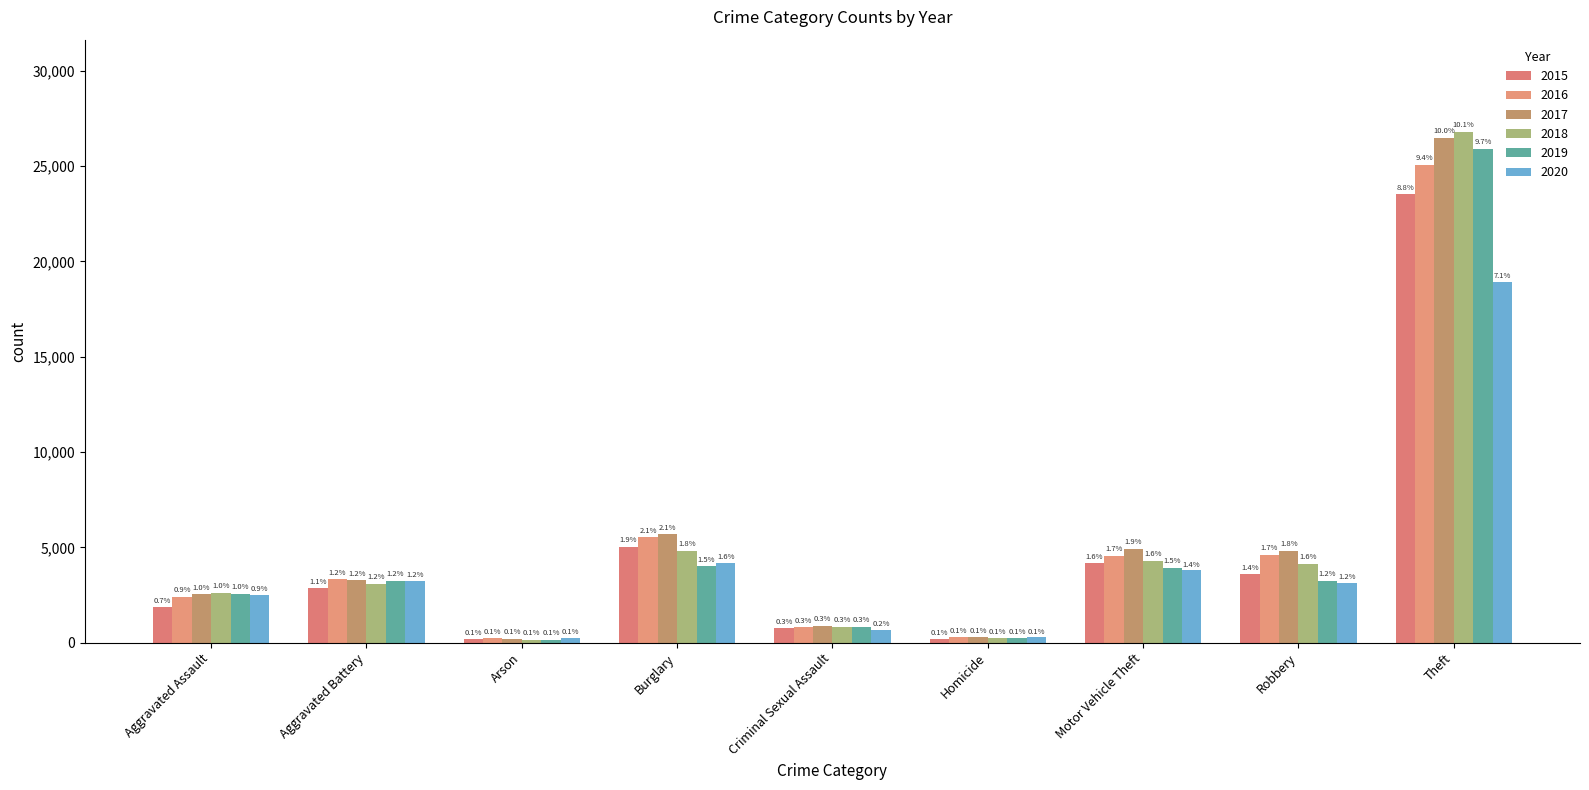

What is the spread (max minus min) of values at Arson?

86